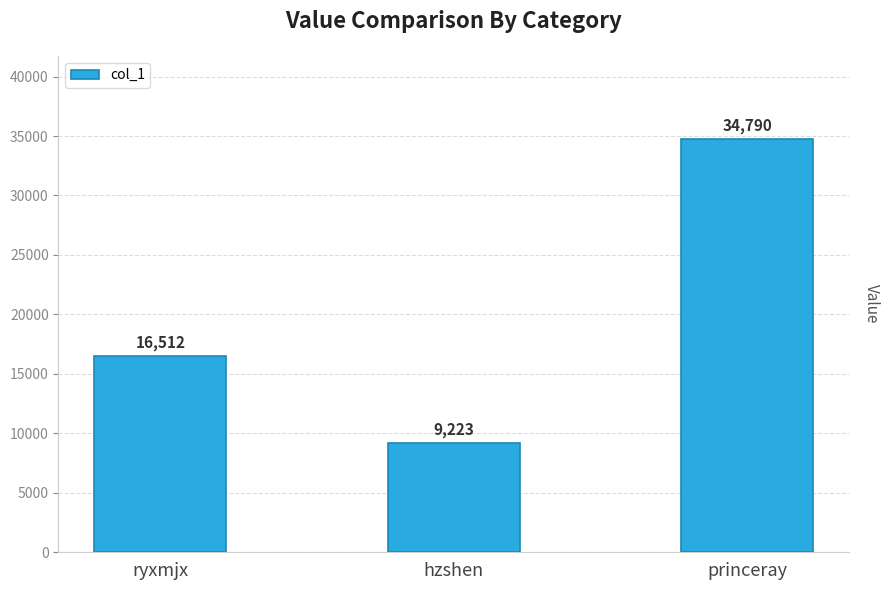

Reading left to right, what are all the values shown in this chart?

16512	9223	34790